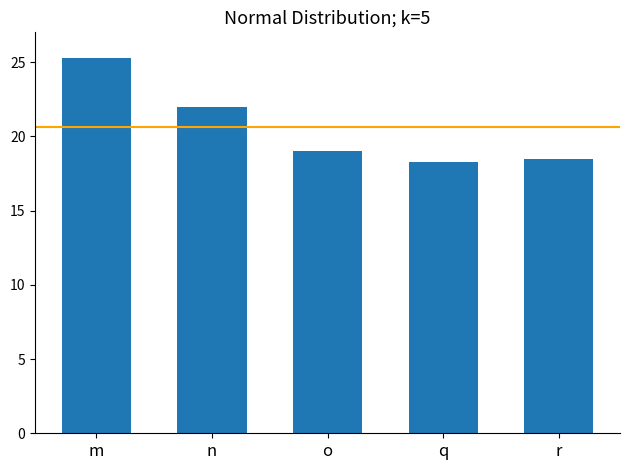

What is the ratio of the value at q to the value at r?

1.0